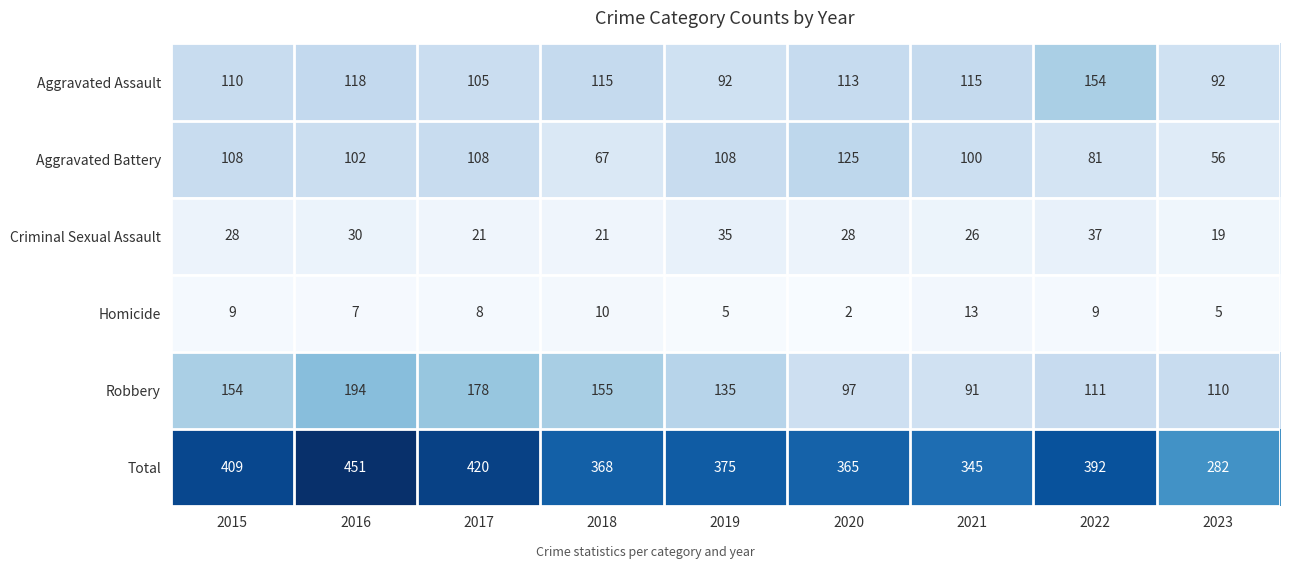

Which series has the largest total across all categories?

Total